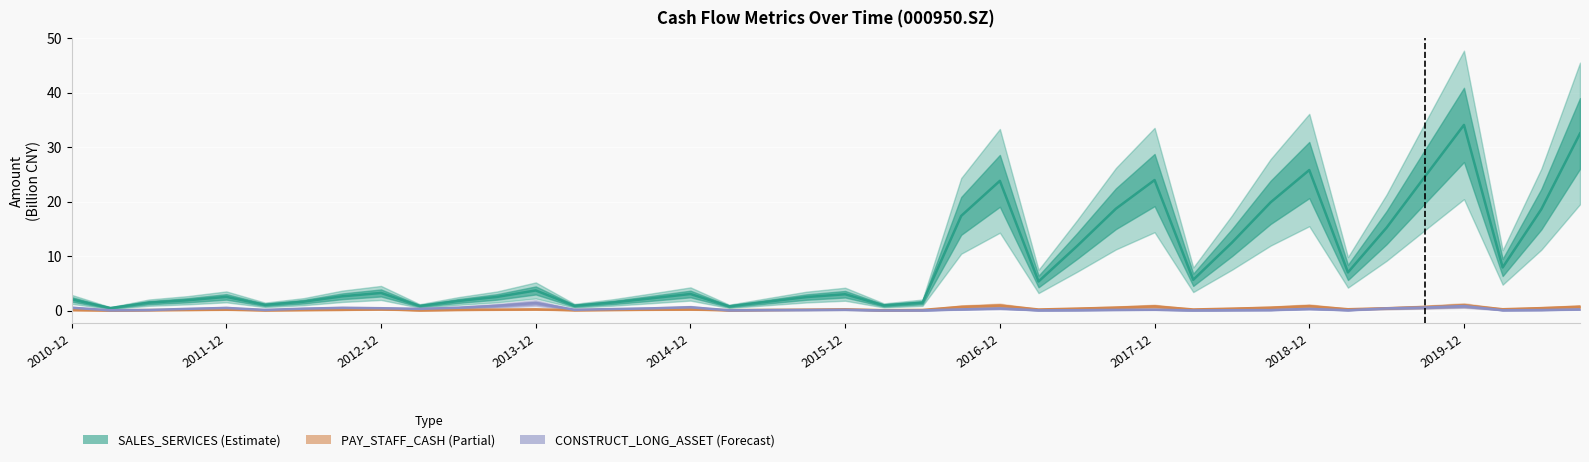

List the labels in order of CONSTRUCT_LONG_ASSET value, smallest first.

21, 29, 22, 25, 17, 2011-12, 33, 37, 30, 26, 31, 18, 38, 19, 2012-12, 2015-12, 27, 20, 13, 28, 39, 23, 14, 2019-12, 32, 2013-12, 2016-12, 24, 34, 15, 2018-12, 2014-12, 2017-12, 10, 2010-12, 35, 16, 36, 11, 12